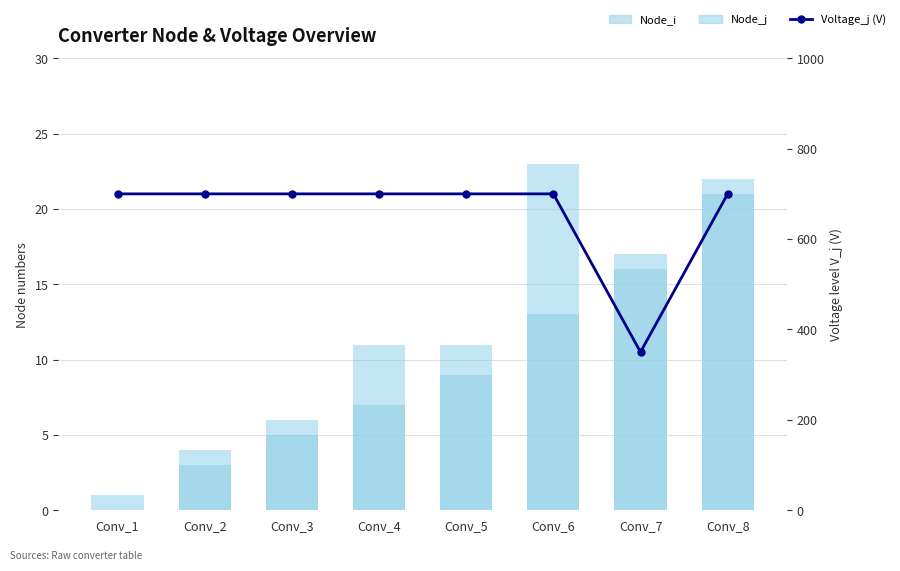

List the series in order of their peak value, highest first.

Voltage_j (V), Node_j, Node_i